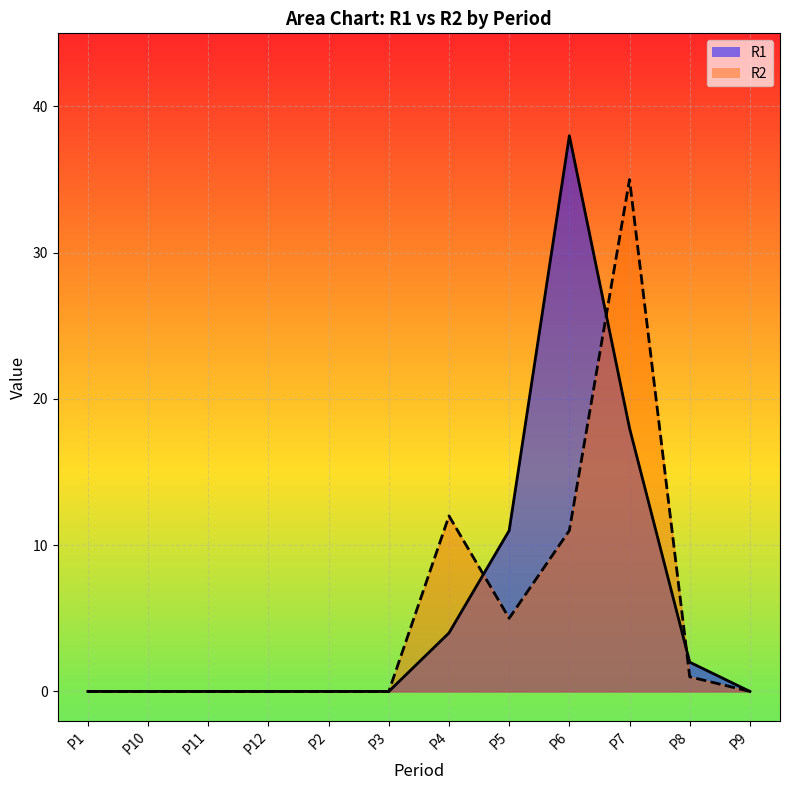

What is the sum of the R2 values at P6 and P8?

12